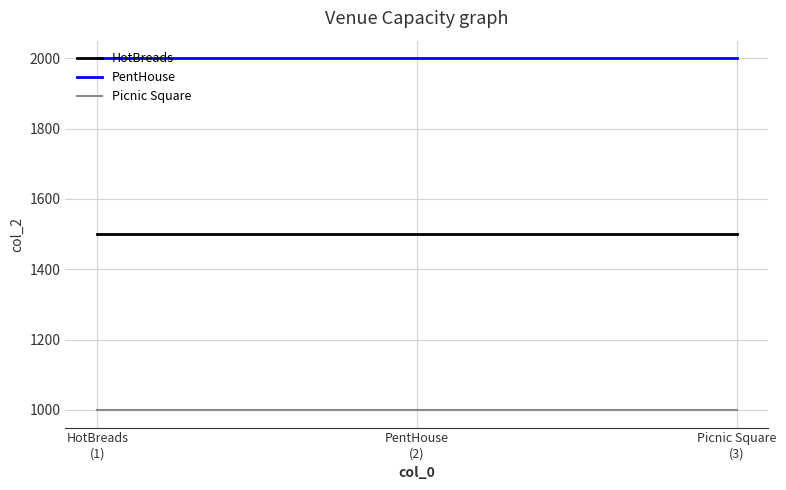

What are all the series names shown in the legend?

HotBreads, PentHouse, Picnic Square